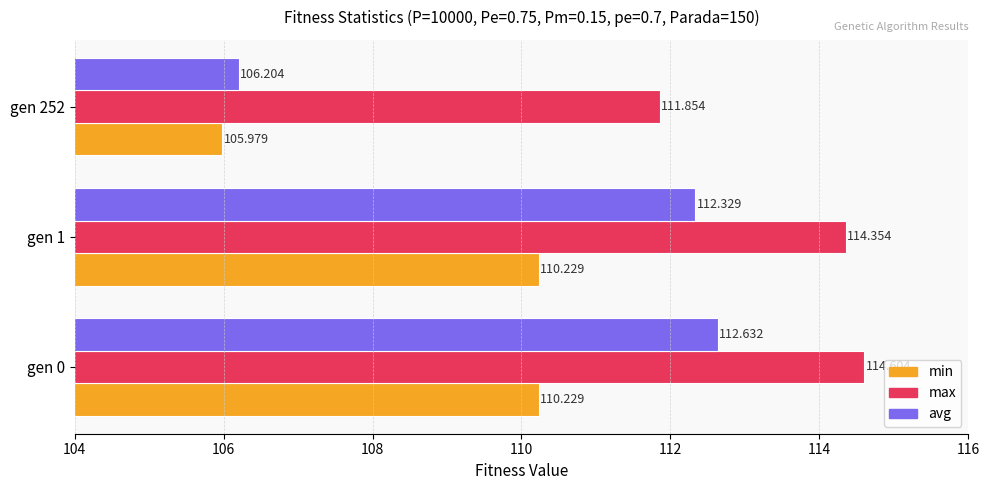

Rank the series by their maximum value, from lowest to highest.

min, avg, max